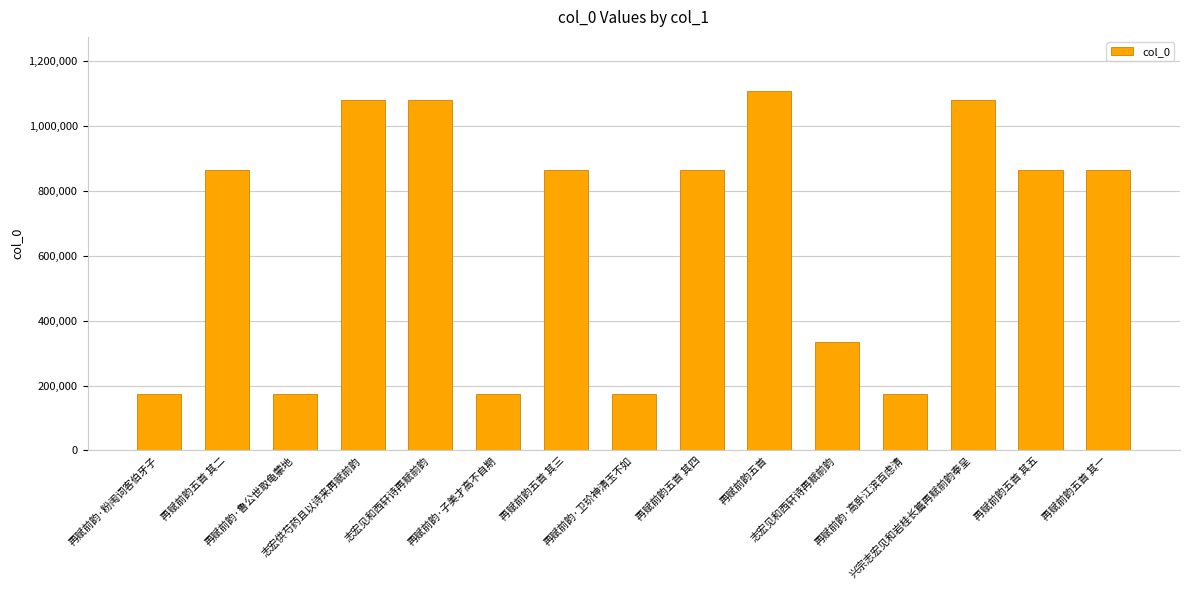

The value at 再赋前韵·高卧江滨百虑清 is 173495. True or false?

True